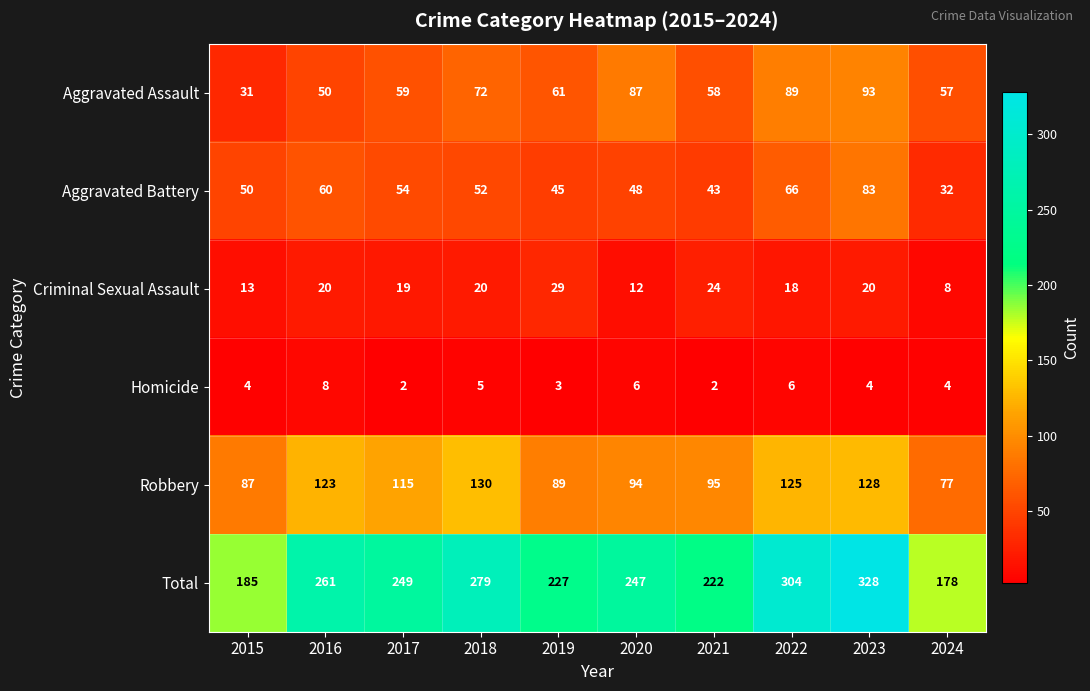

At which category is the sum across all series the highest?

2023